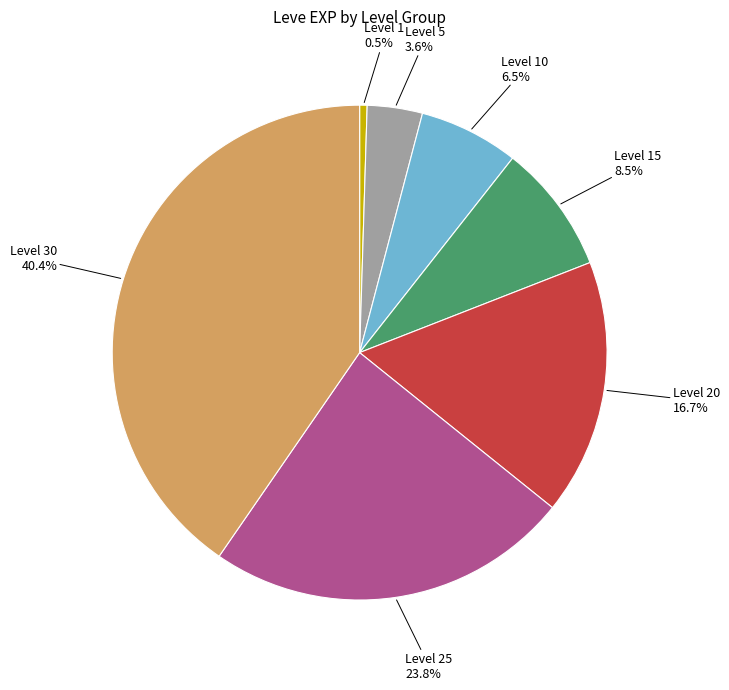

Is there any slice that represents more than half of the pie?

No